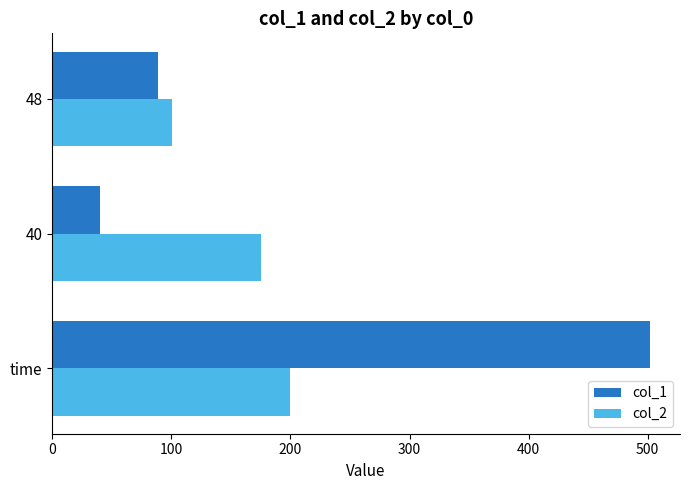

At how many categories does at least one series exceed 479?

1